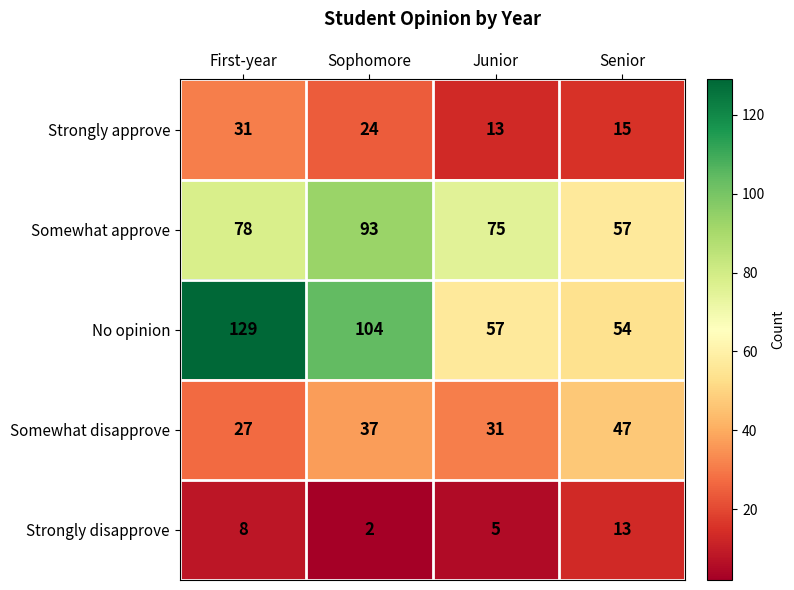

Count the number of data series in this chart.

5